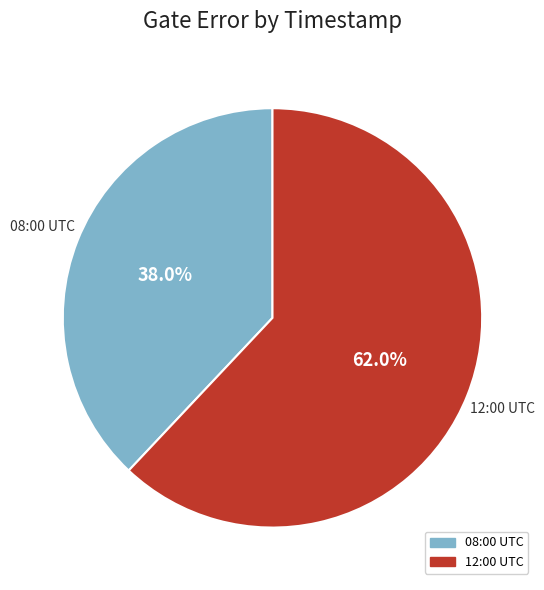

Is there any slice that represents more than half of the pie?

Yes